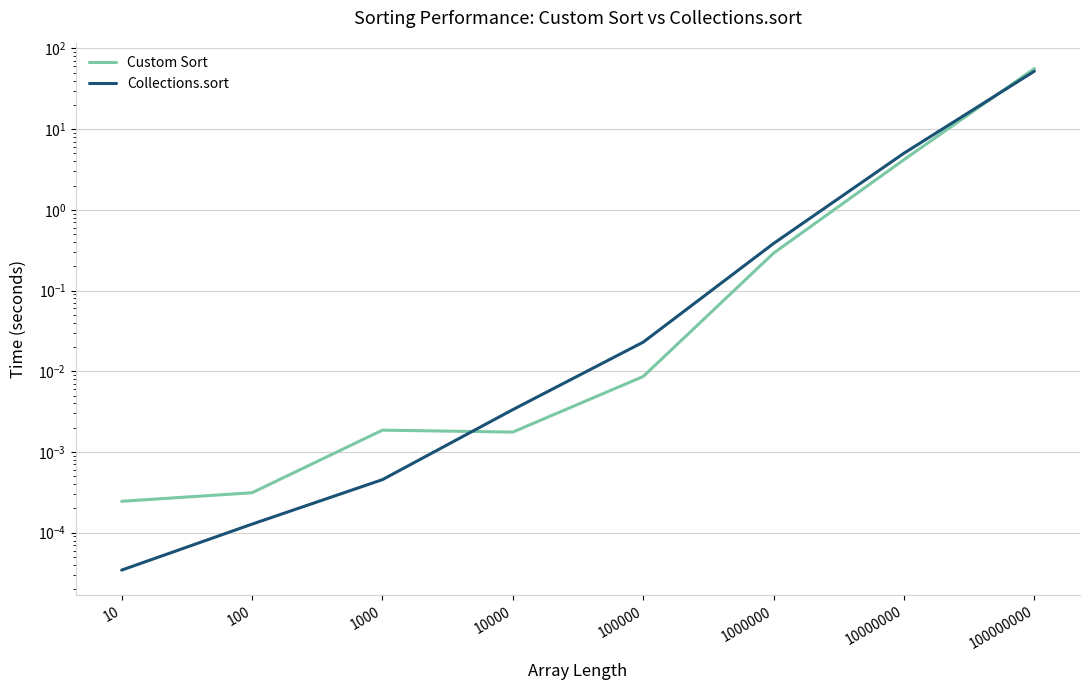

Between 100000000 and 1000000, which is larger?

100000000